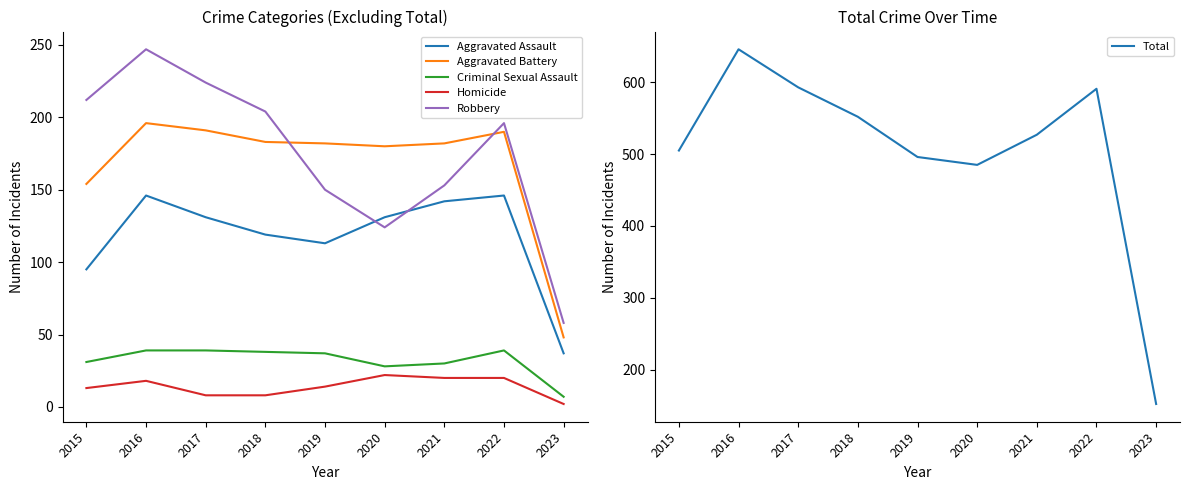

Which category has the highest value in the Homicide series?

2020